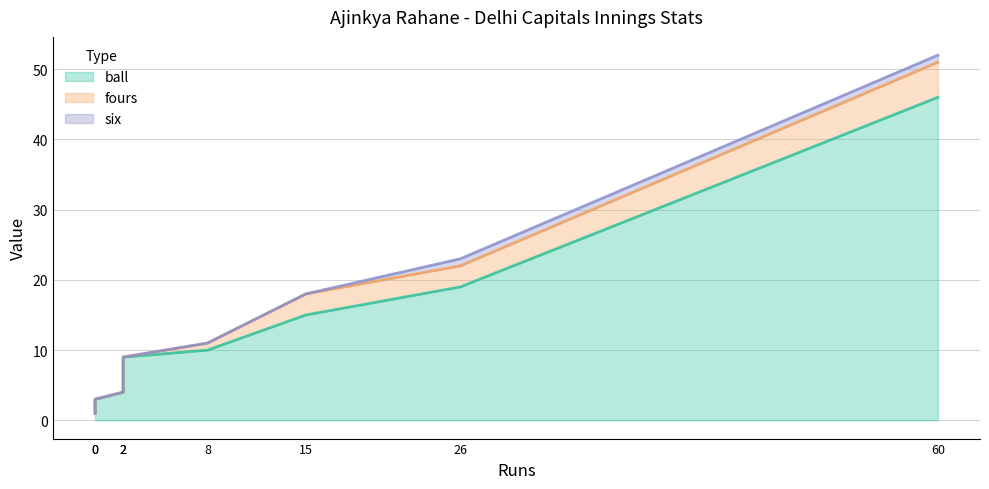

Is the value of six at 2 greater than the value of fours at 0?

No